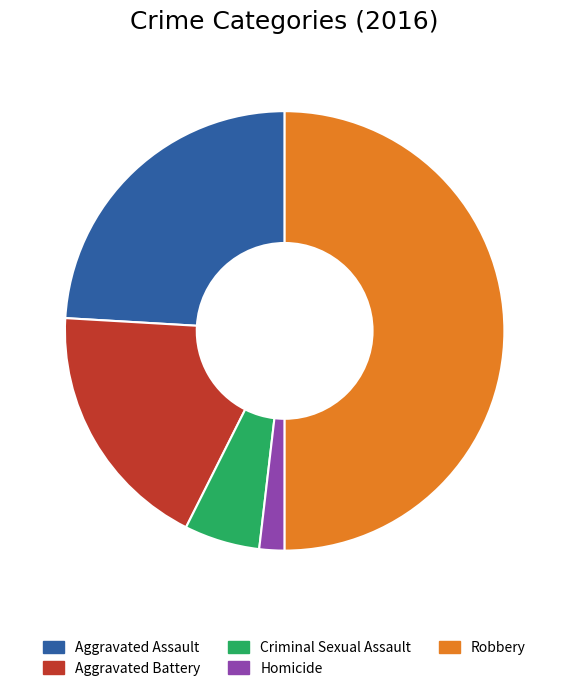

Does Aggravated Assault represent more than half of the total?

No